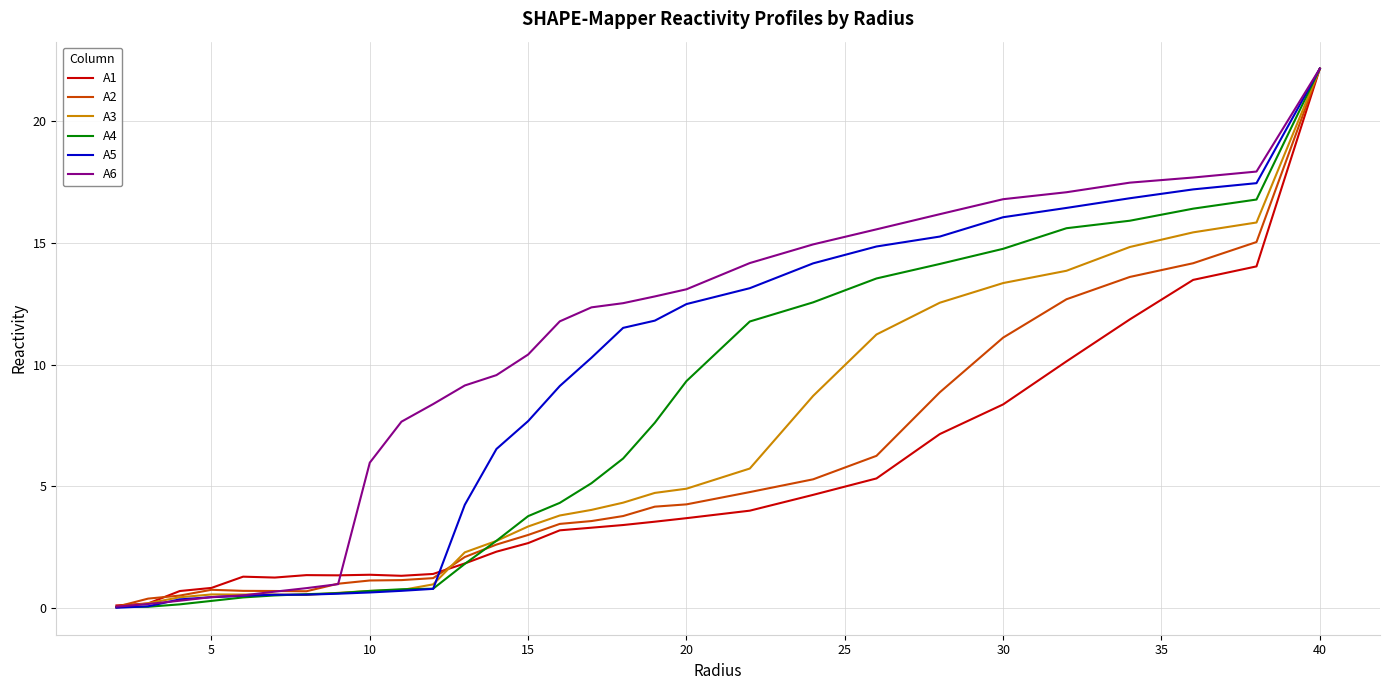

Is this an area chart (filled region under the line)?

No